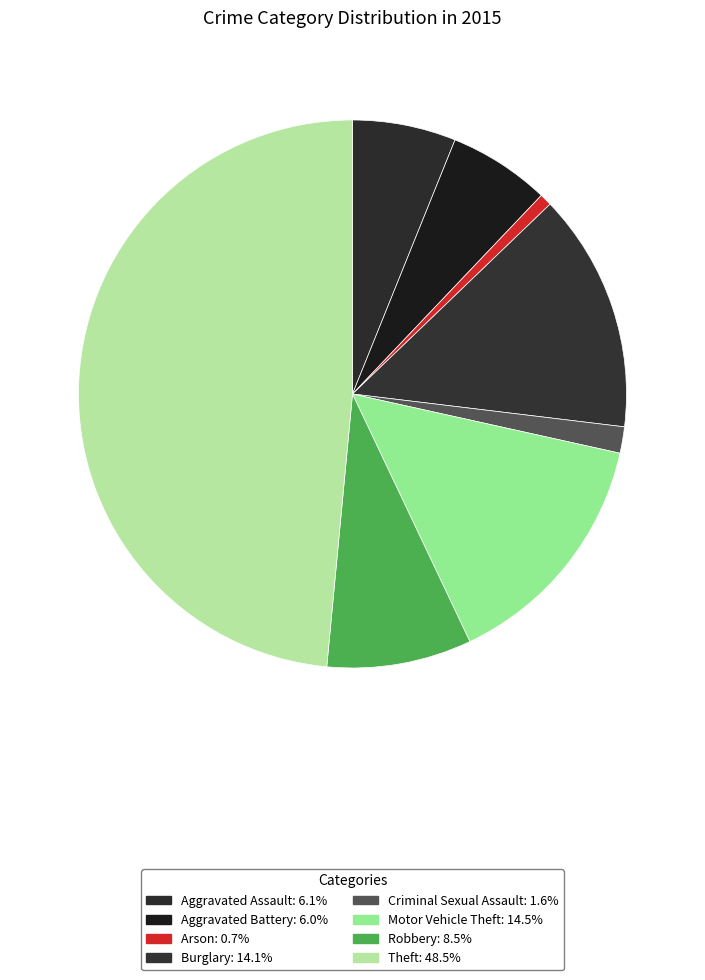

What percentage do Theft and Aggravated Assault together represent?

54.6%